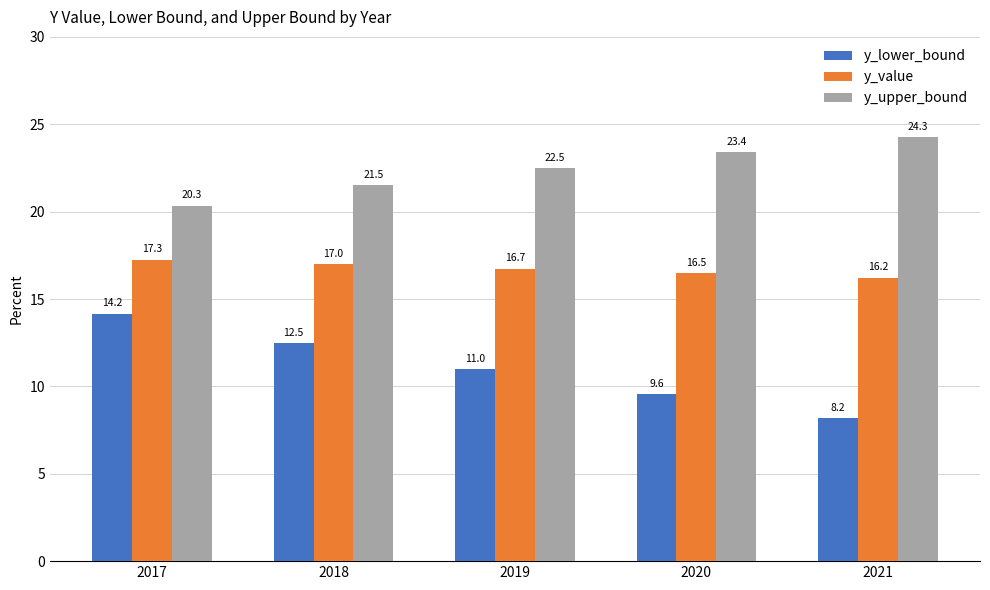

Which category has the lowest value in the y_value series?

2021